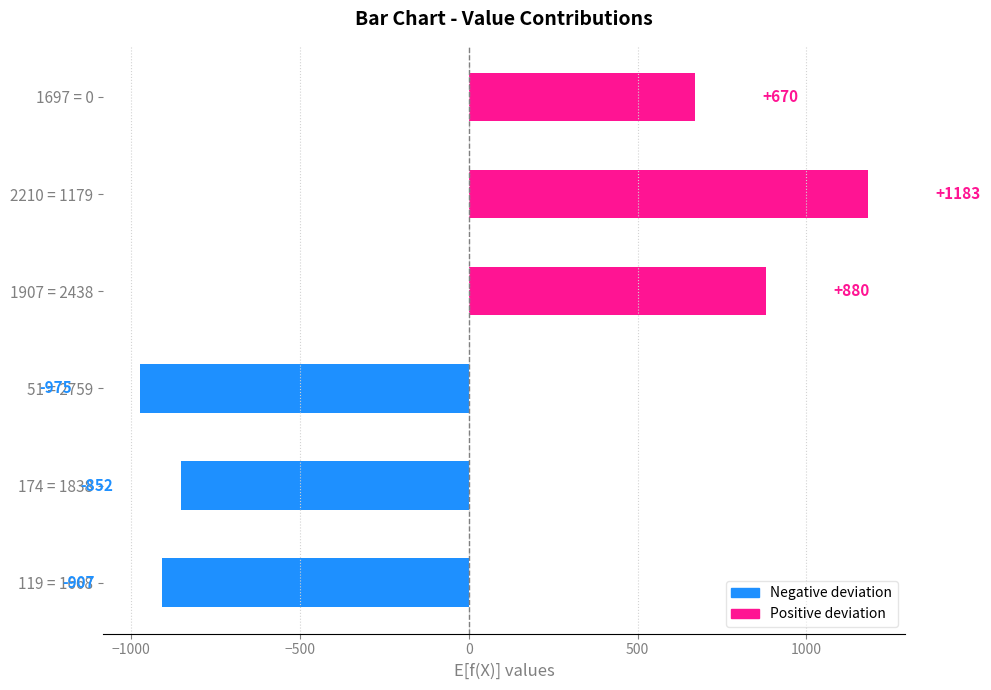

What is the difference between the maximum and second lowest values?

2091.0